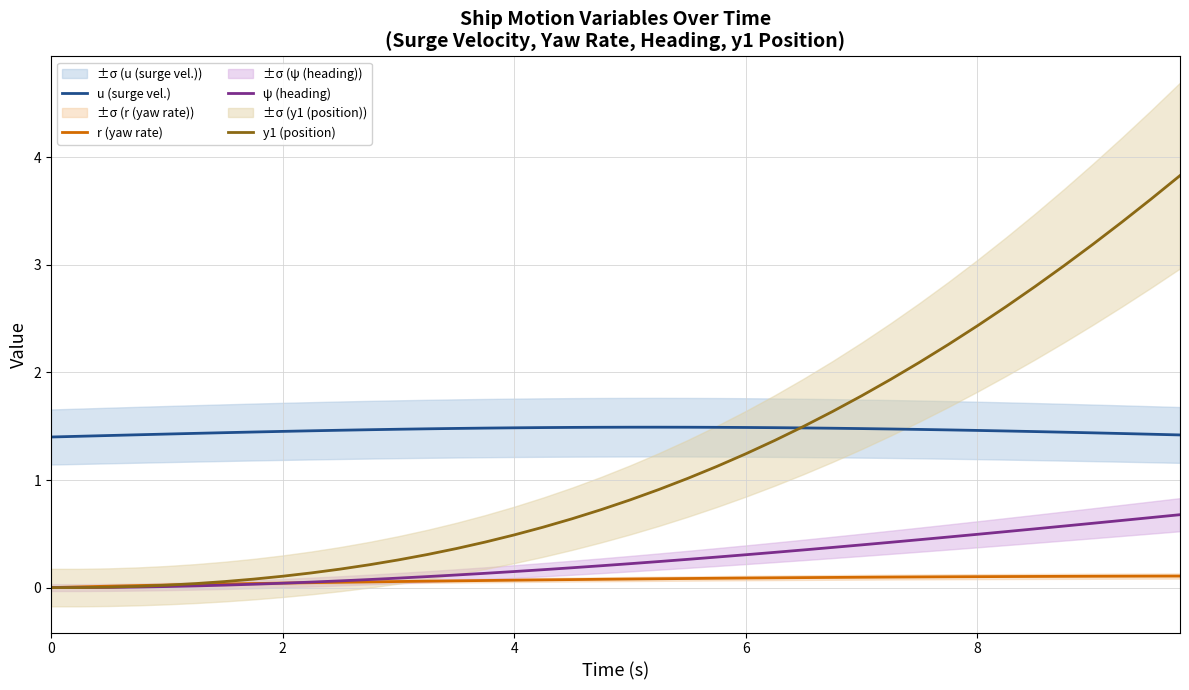

How many data points in y1 (position) are above 0?

38